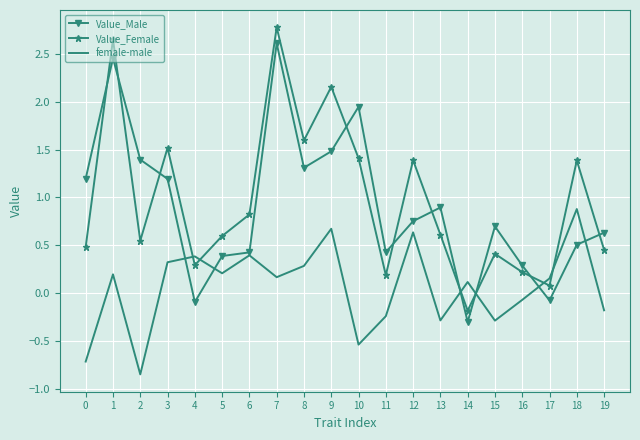

How many values in the Value_Male series exceed 0?

17